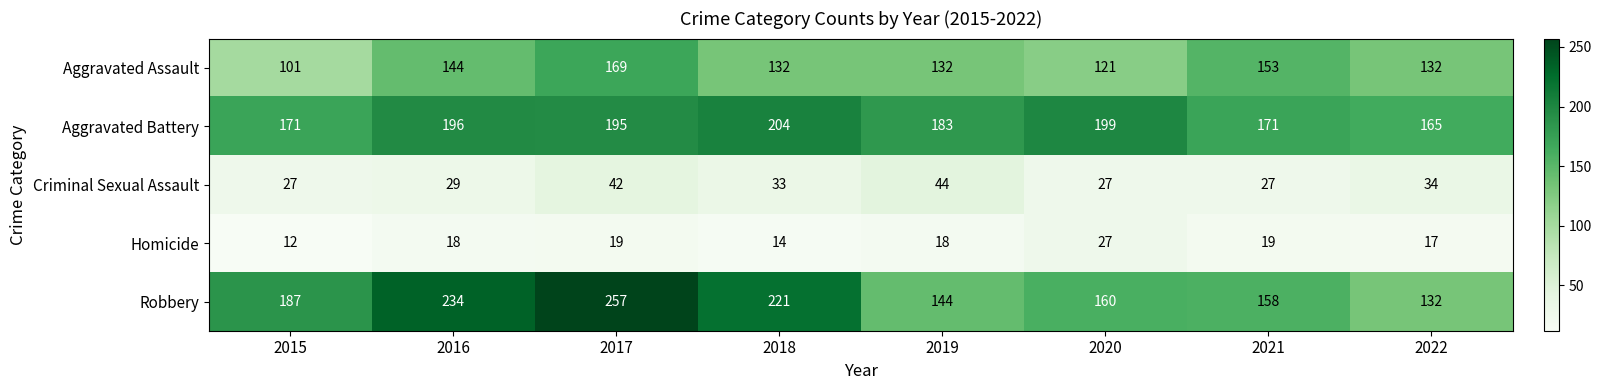

The value of Criminal Sexual Assault at 2017 is 56. True or false?

False